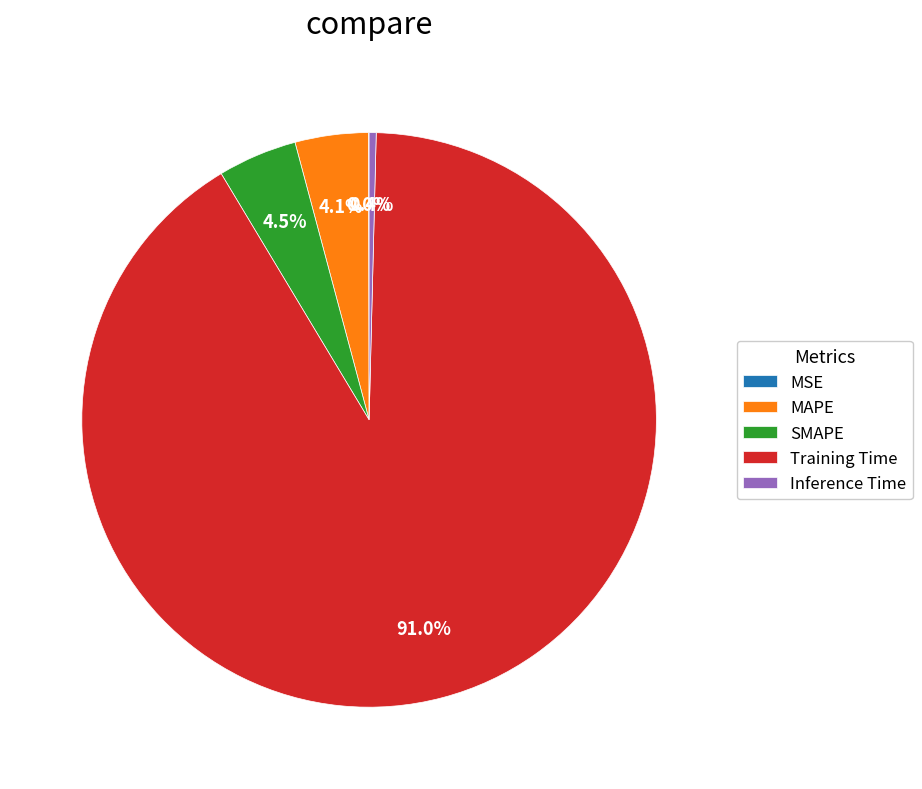

Which category has the biggest portion of the pie?

Training Time